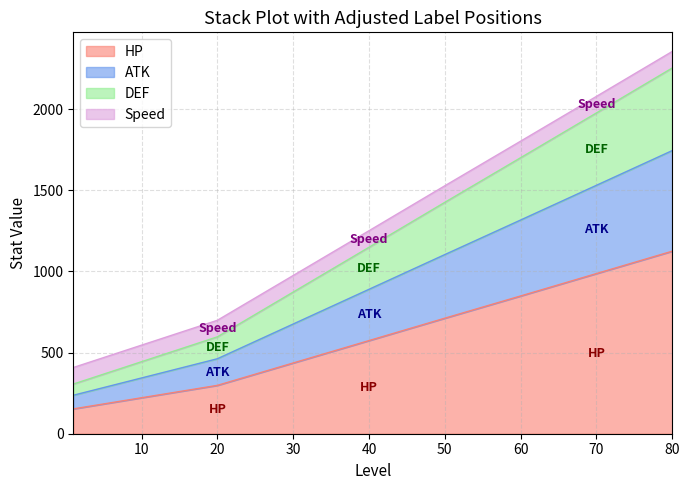

Where does the ATK series first go above 1104?

60